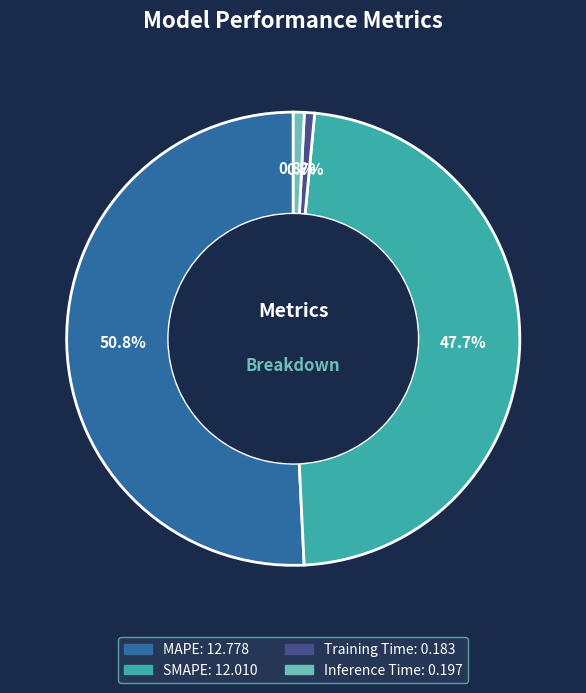

To the nearest percent, what percentage of the pie is MAPE?

51%